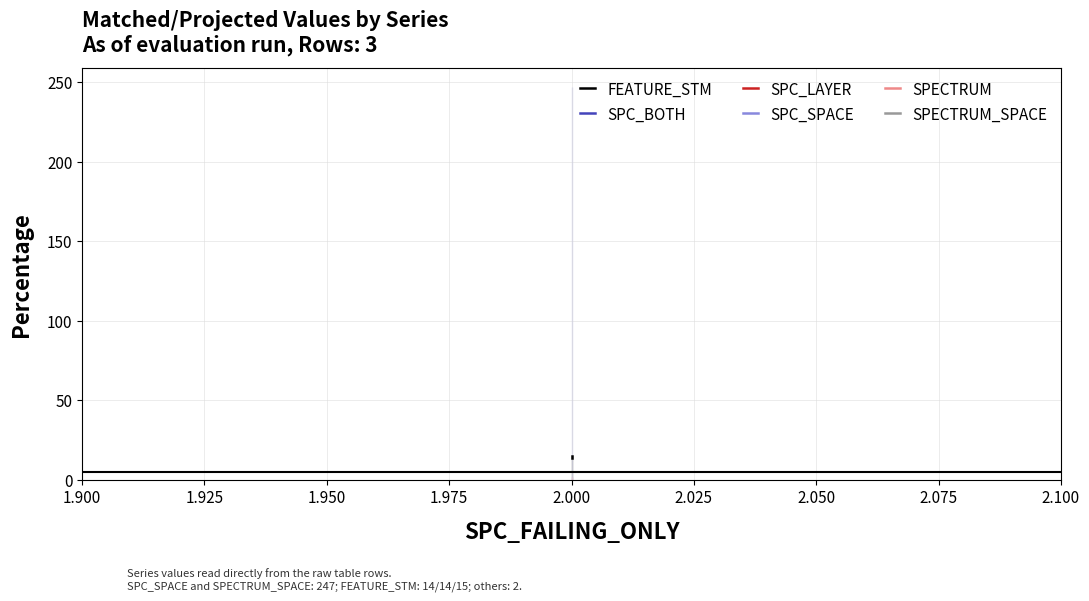

Between 1.900 and 1.925, which series saw the biggest shift?

FEATURE_STM